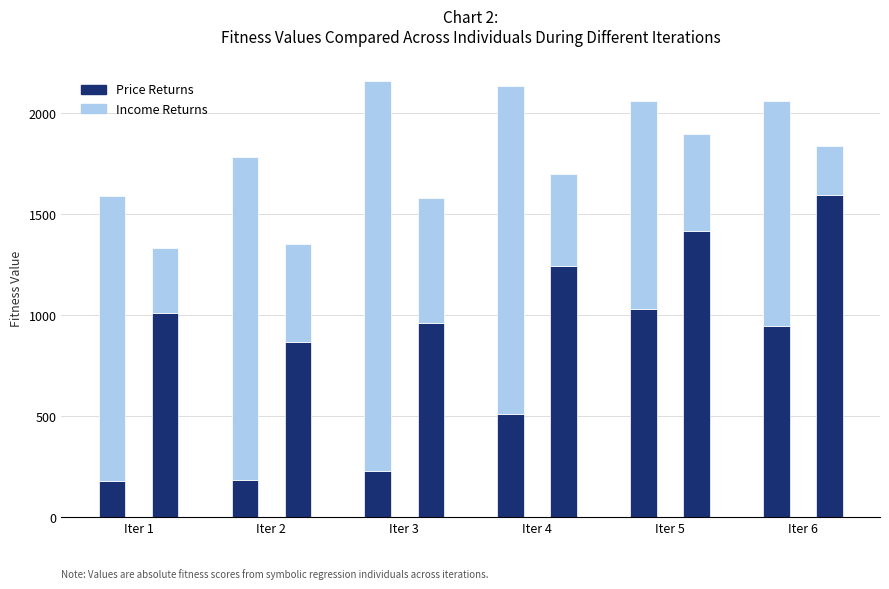

Which series changed the most between Iter 1 and Iter 4?

Price Returns